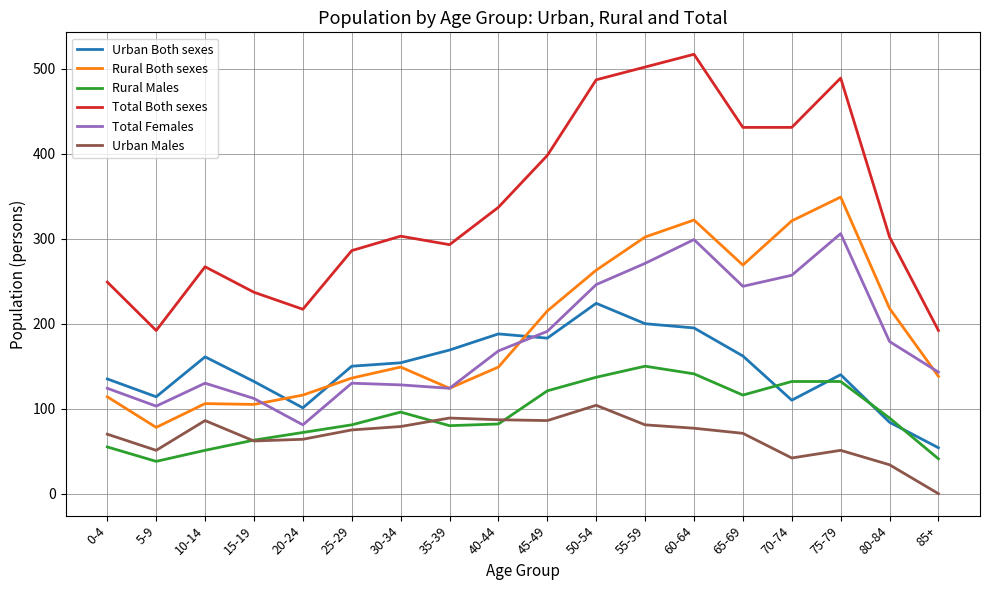

Between 20-24 and 70-74, which series saw the biggest shift?

Total Both sexes